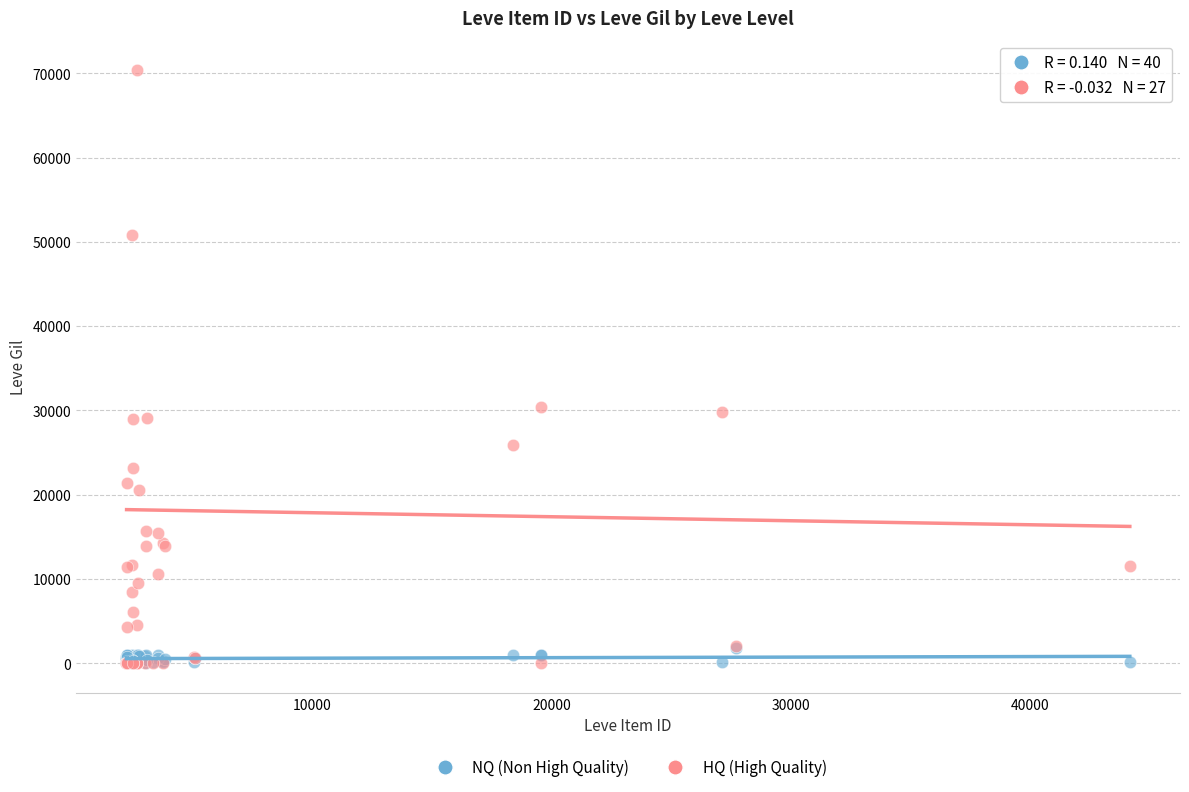

What are all the series names shown in the legend?

NQ (Non High Quality), HQ (High Quality)